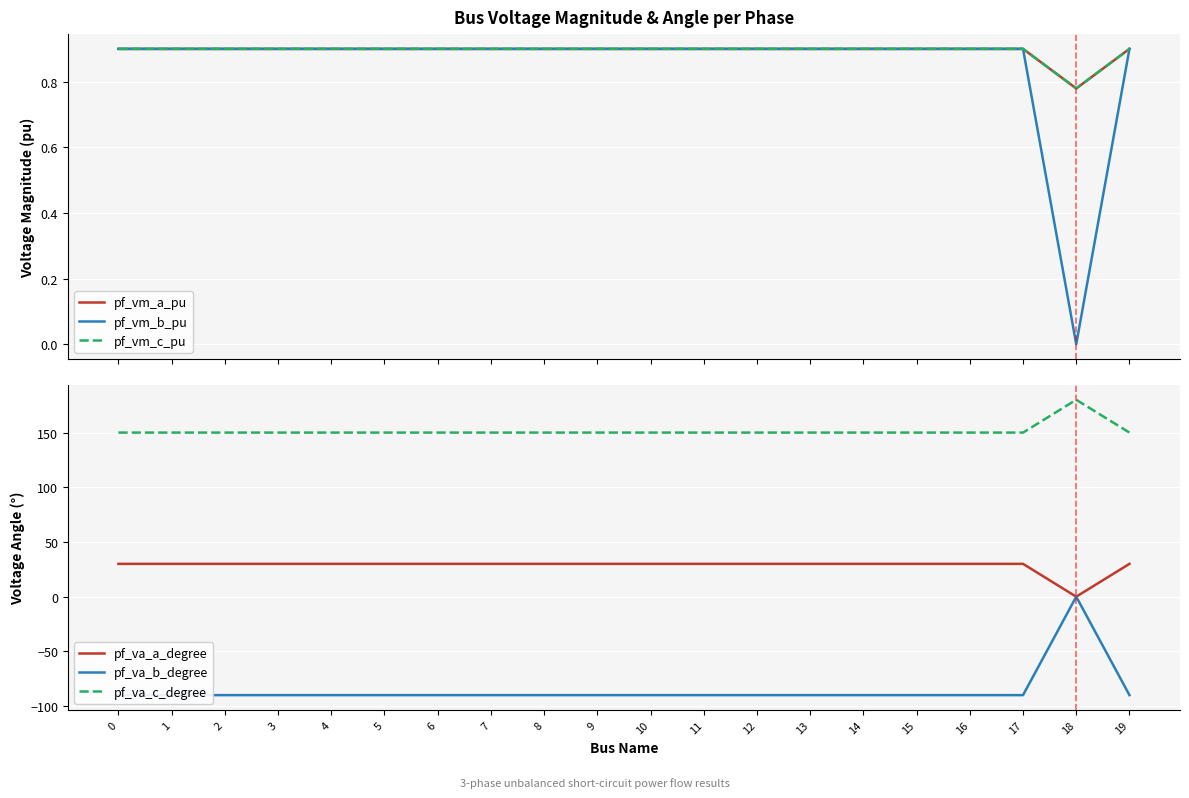

Reading left to right, extract all data points from this chart.

pf_vm_a_pu: 0=0.9	1=0.9	2=0.9	3=0.9	4=0.9	5=0.9	6=0.9	7=0.9	8=0.9	9=0.9	10=0.9	11=0.9	12=0.9	13=0.9	14=0.9	15=0.9	16=0.9	17=0.9	18=0.8	19=0.9
pf_vm_b_pu: 0=0.9	1=0.9	2=0.9	3=0.9	4=0.9	5=0.9	6=0.9	7=0.9	8=0.9	9=0.9	10=0.9	11=0.9	12=0.9	13=0.9	14=0.9	15=0.9	16=0.9	17=0.9	18=0.0	19=0.9
pf_vm_c_pu: 0=0.9	1=0.9	2=0.9	3=0.9	4=0.9	5=0.9	6=0.9	7=0.9	8=0.9	9=0.9	10=0.9	11=0.9	12=0.9	13=0.9	14=0.9	15=0.9	16=0.9	17=0.9	18=0.8	19=0.9
pf_va_a_degree: 0=30.0	1=30.0	2=30.0	3=30.0	4=30.0	5=30.0	6=30.0	7=30.0	8=30.0	9=30.0	10=30.0	11=30.0	12=30.0	13=30.0	14=30.0	15=30.0	16=30.0	17=30.0	18=0.0	19=30.0
pf_va_b_degree: 0=-90.0	1=-90.0	2=-90.0	3=-90.0	4=-90.0	5=-90.0	6=-90.0	7=-90.0	8=-90.0	9=-90.0	10=-90.0	11=-90.0	12=-90.0	13=-90.0	14=-90.0	15=-90.0	16=-90.0	17=-90.0	18=0.0	19=-90.0
pf_va_c_degree: 0=150.0	1=150.0	2=150.0	3=150.0	4=150.0	5=150.0	6=150.0	7=150.0	8=150.0	9=150.0	10=150.0	11=150.0	12=150.0	13=150.0	14=150.0	15=150.0	16=150.0	17=150.0	18=180.0	19=150.0